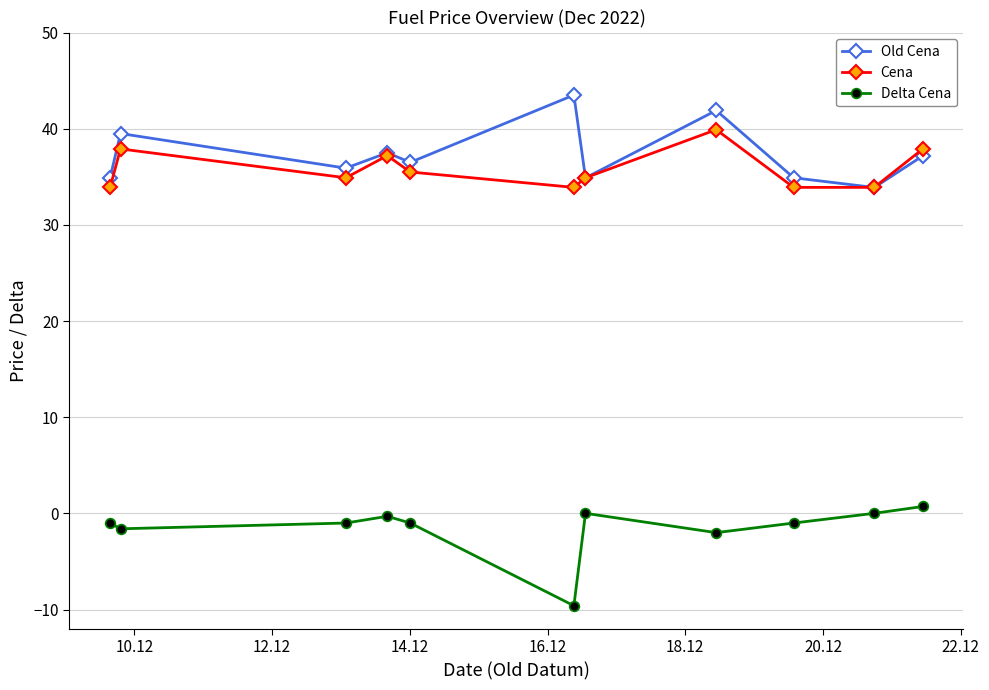

What is the difference between the maximum and minimum values in the Delta Cena series?

10.3